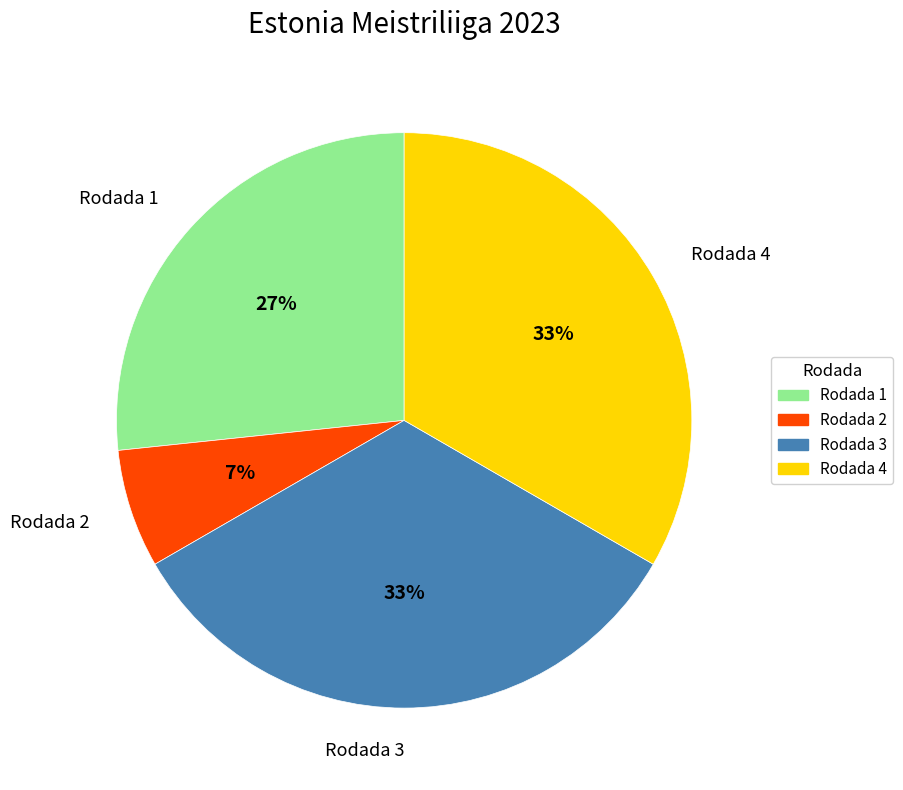

Approximately how many times larger is the value at Rodada 3 compared to Rodada 4?

1.0